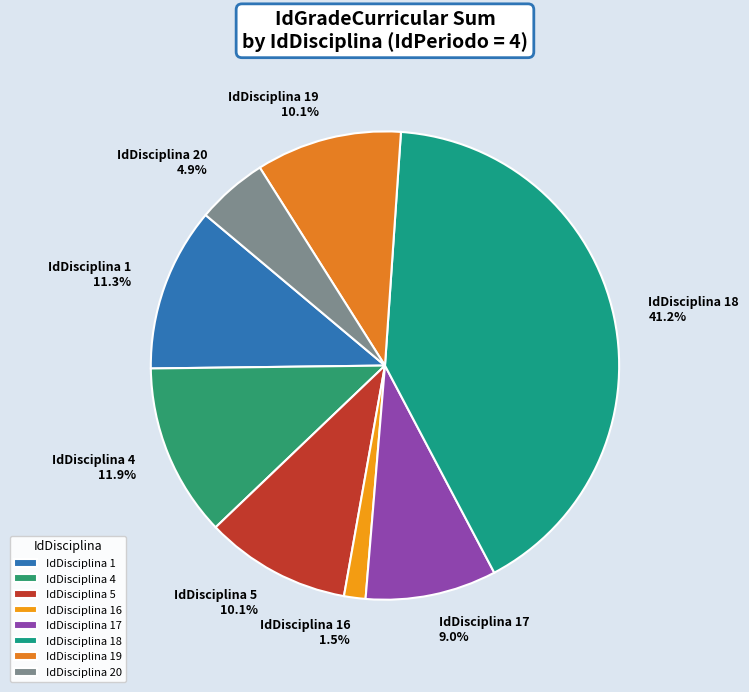

Count the number of slices in the pie.

8